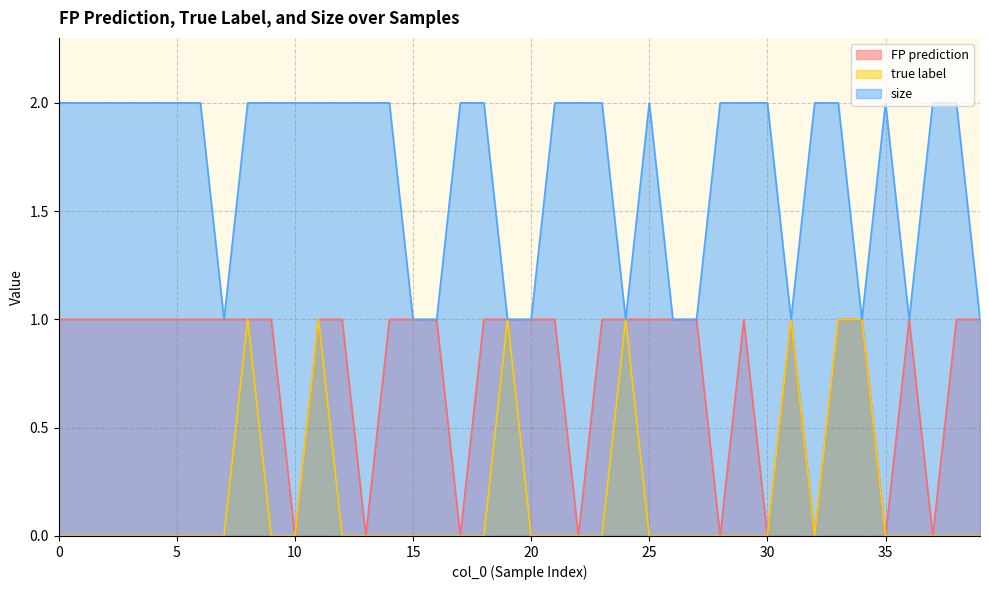

What is the difference between the second highest and minimum values in the size series?

1